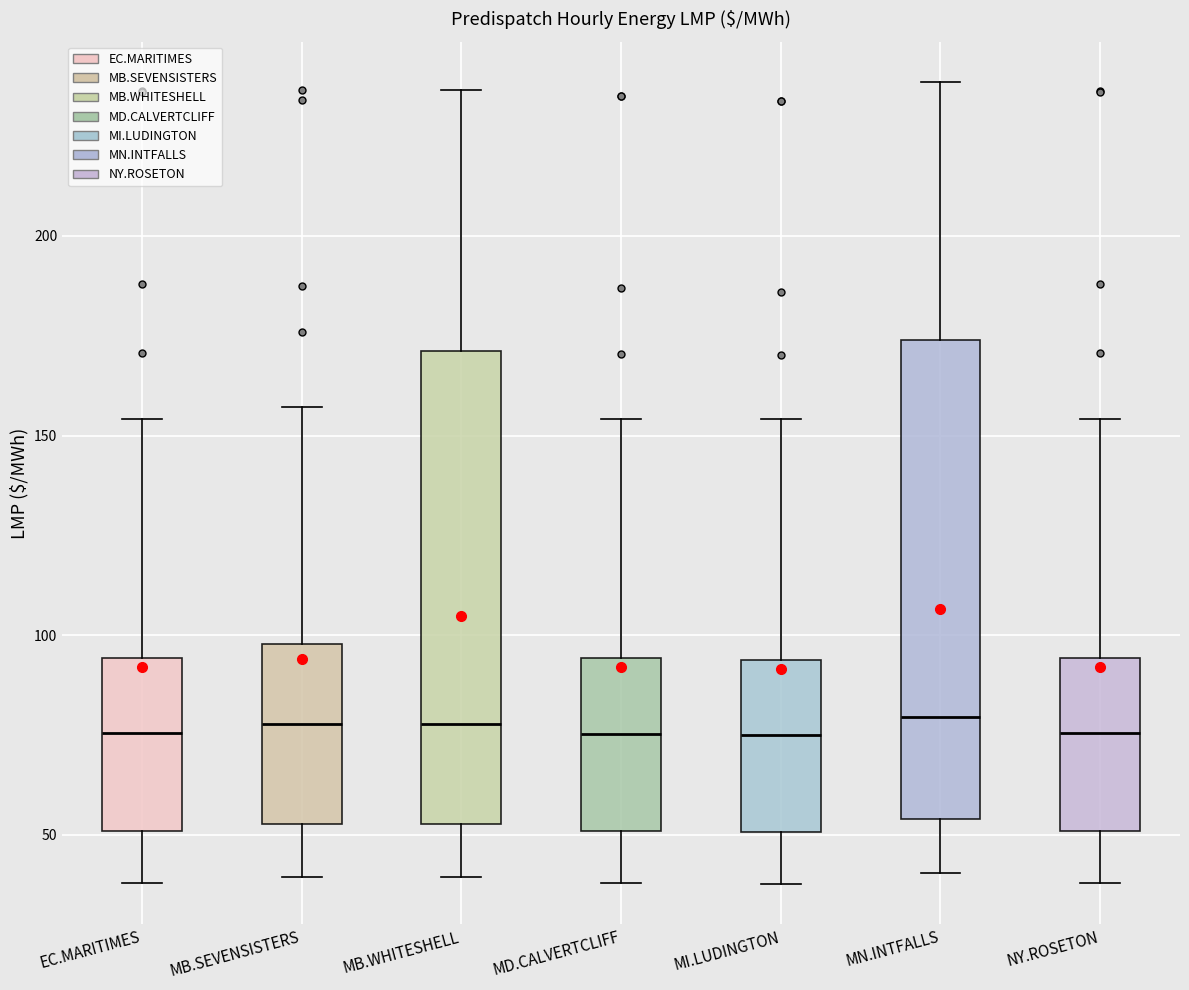

Reading left to right, read every box against the y-axis: the position of its median line, the range the box covers, and the ends of its whiskers. The values are not printed on the chart, so give them approximately, as read against the axis.

EC.MARITIMES: median 75, box 50 to 95, whiskers 40 to 155
MB.SEVENSISTERS: median 80, box 55 to 100, whiskers 40 to 155
MB.WHITESHELL: median 80, box 55 to 170, whiskers 40 to 235
MD.CALVERTCLIFF: median 75, box 50 to 95, whiskers 40 to 155
MI.LUDINGTON: median 75, box 50 to 95, whiskers 40 to 155
MN.INTFALLS: median 80, box 55 to 175, whiskers 40 to 240
NY.ROSETON: median 75, box 50 to 95, whiskers 40 to 155